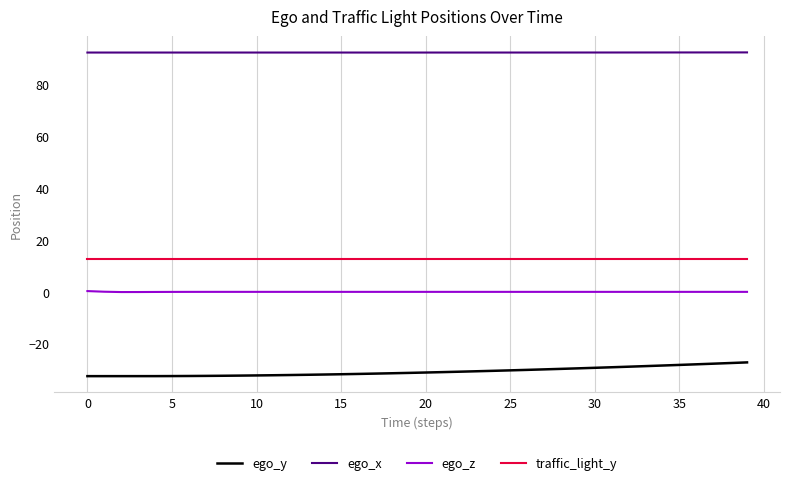

What is the minimum value shown in the chart?

-32.5